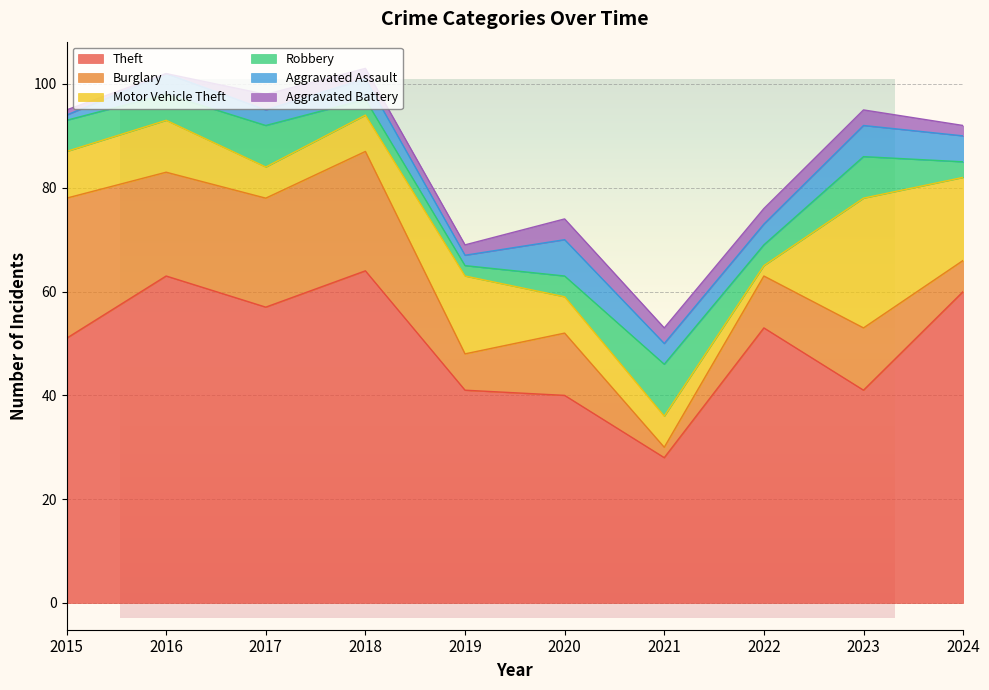

At which category does the chart reach its minimum across all series?

2016